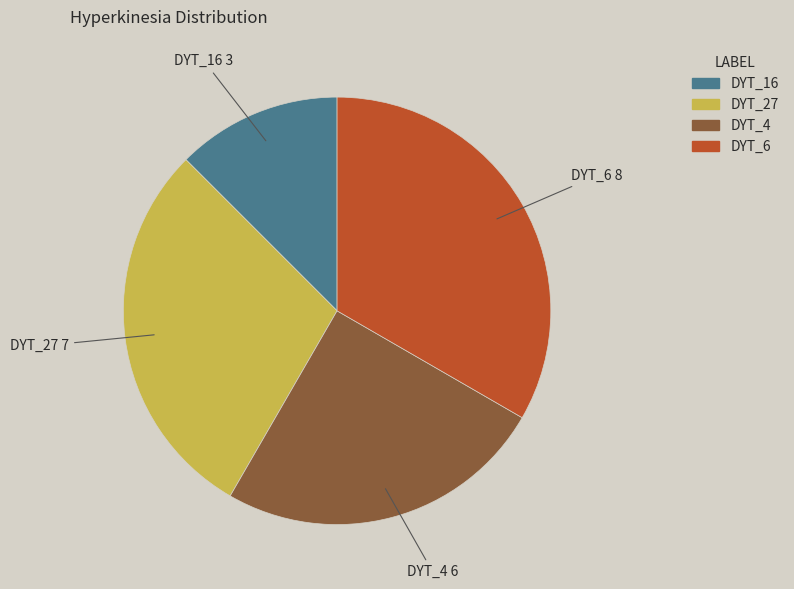

Which slice is the largest?

DYT_6